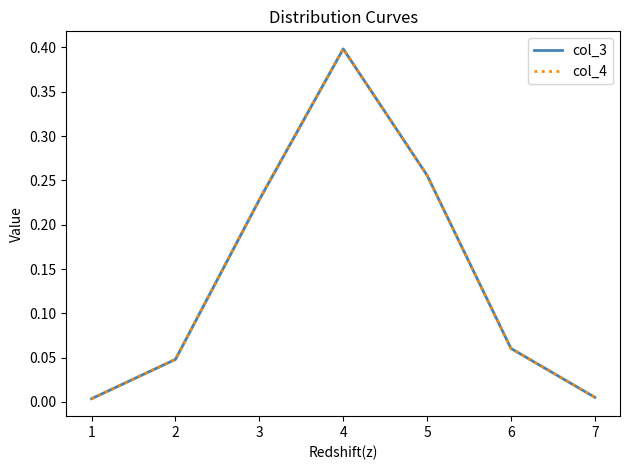

The value of col_4 at 2 is 0.0. True or false?

True